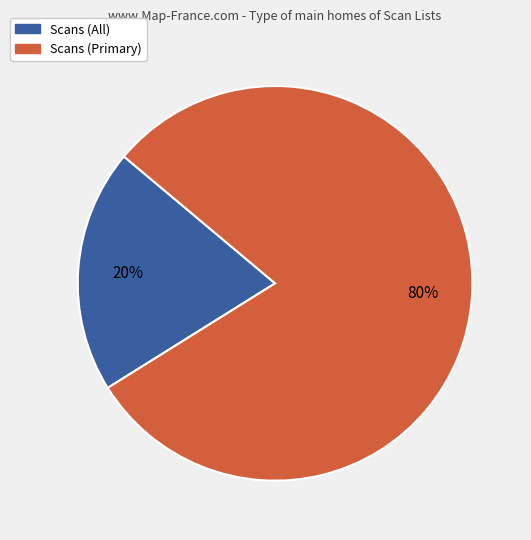

Rank the categories by value from lowest to highest.

Scans (All), Scans (Primary)